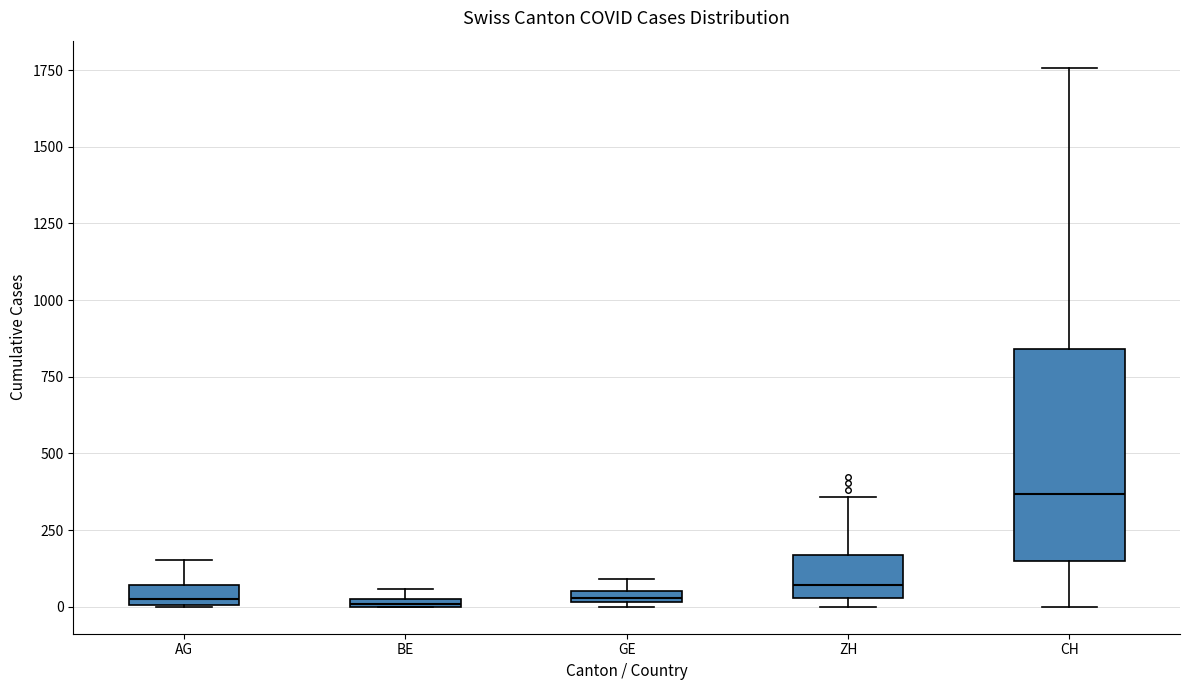

Where is the lower edge of the box for GE on the y-axis? The values are not printed on the chart, so give them approximately, as read against the axis.

0